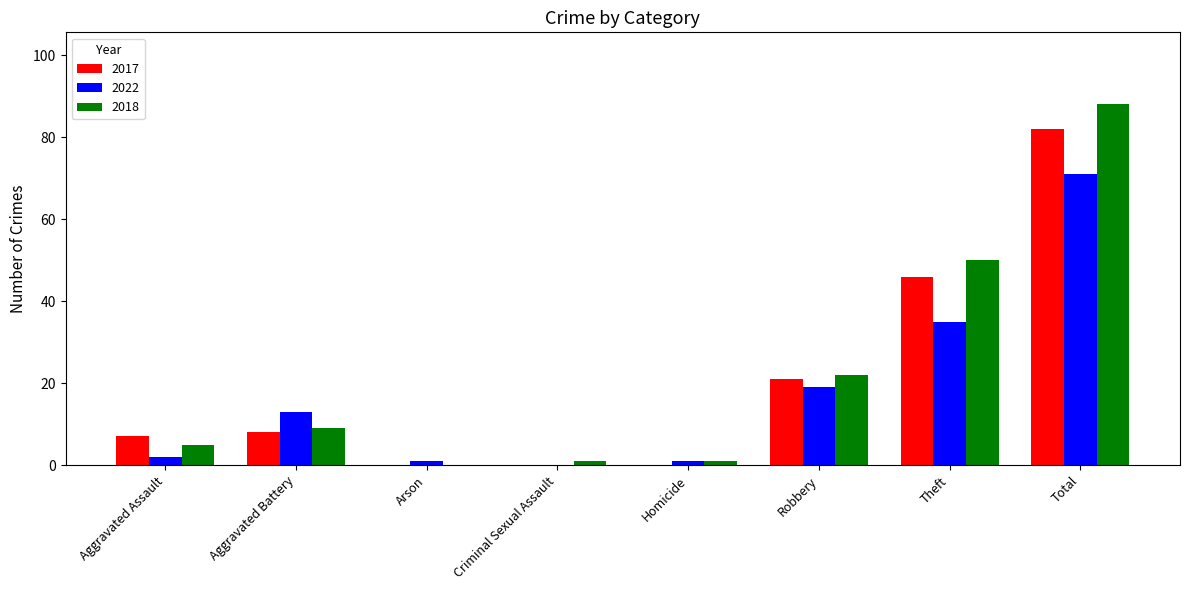

Which category has the highest value in the 2018 series?

Total